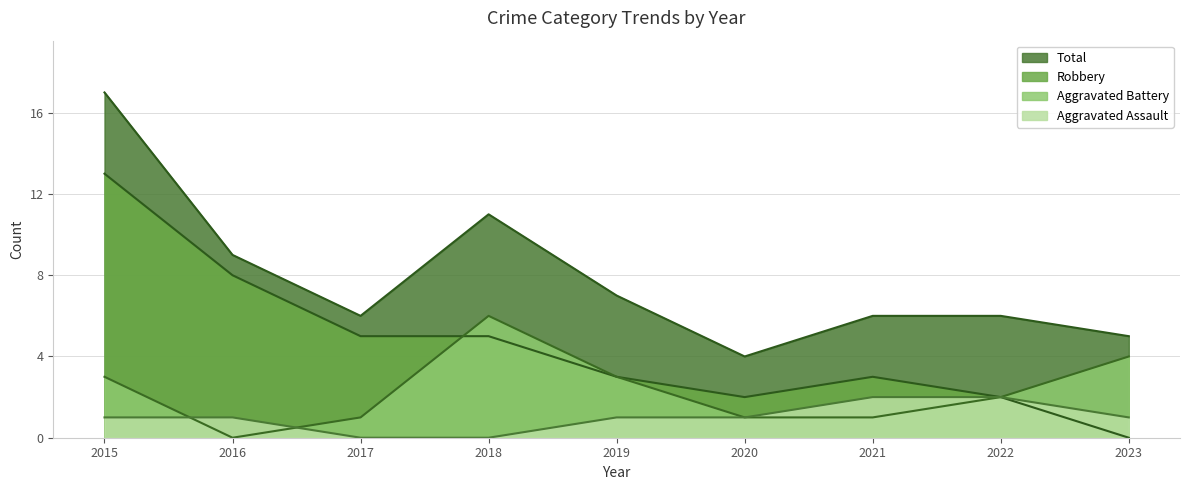

Which category has the lowest value in the Robbery series?

2023